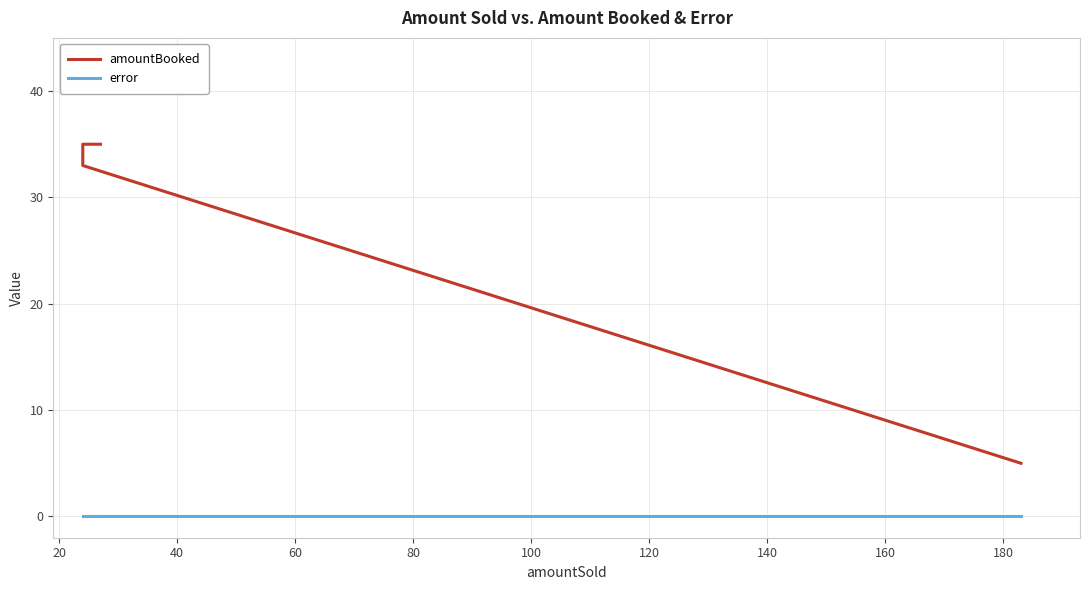

Reading right to left, extract all data points from this chart.

amountBooked: 35	35	35	35	35	35	35	35	35	35	35	35	35	35	35	35	33	33	33	5
error: 0	0	0	0	0	0	0	0	0	0	0	0	0	0	0	0	0	0	0	0